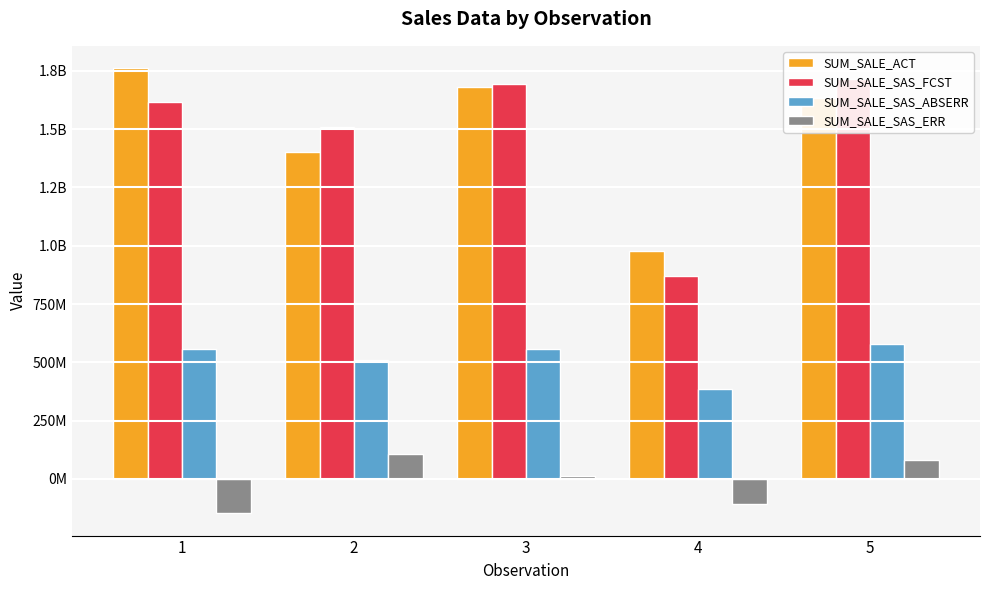

Is it true that SUM_SALE_SAS_FCST equals 1713148120.5 at 5?

True